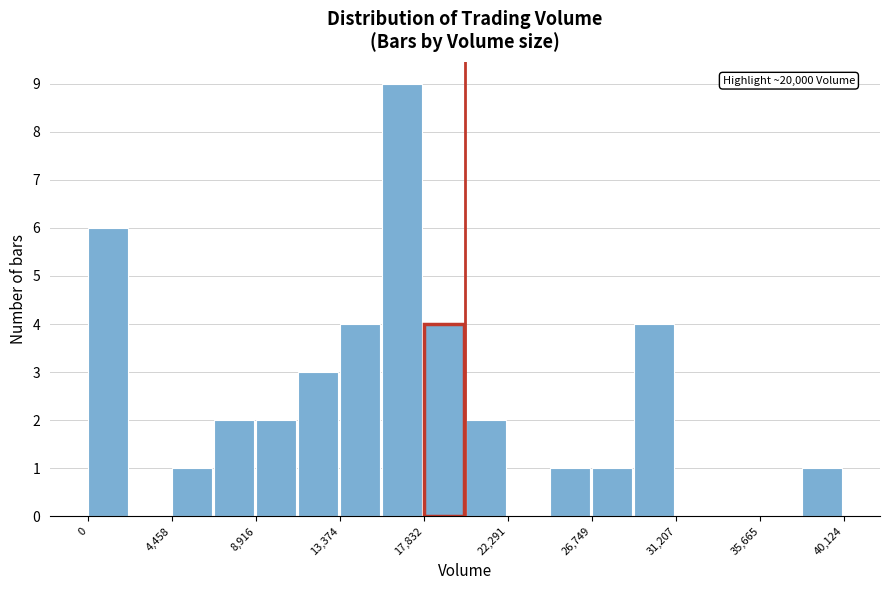

Over which range of the x-axis is the bar tallest?

15500 to 18000